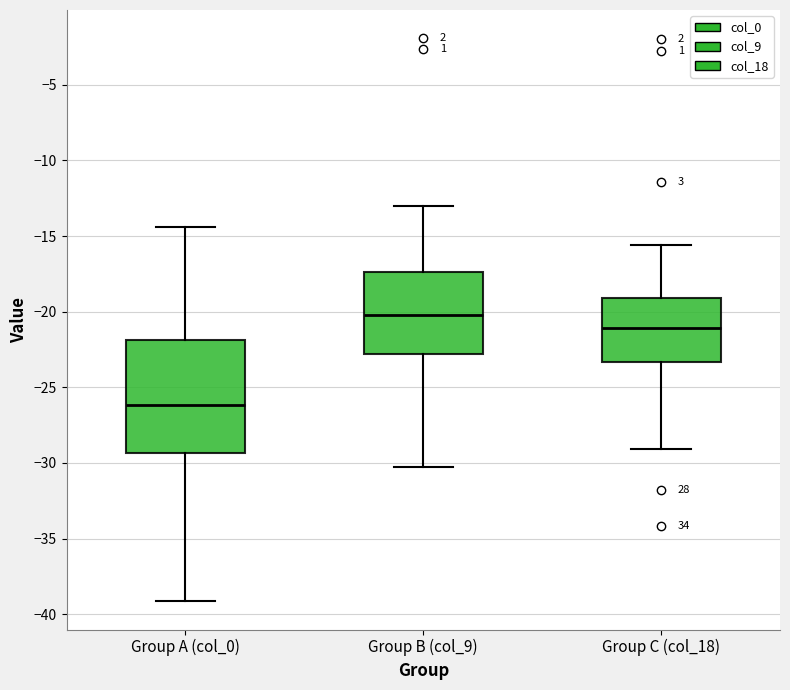

Reading left to right, read every box against the y-axis: the position of its median line, the range the box covers, and the ends of its whiskers. The values are not printed on the chart, so give them approximately, as read against the axis.

Group A (col_0): median -26.0, box -29.5 to -22.0, whiskers -39.0 to -14.5
Group B (col_9): median -20.0, box -23.0 to -17.5, whiskers -30.5 to -13.0
Group C (col_18): median -21.0, box -23.5 to -19.0, whiskers -29.0 to -15.5